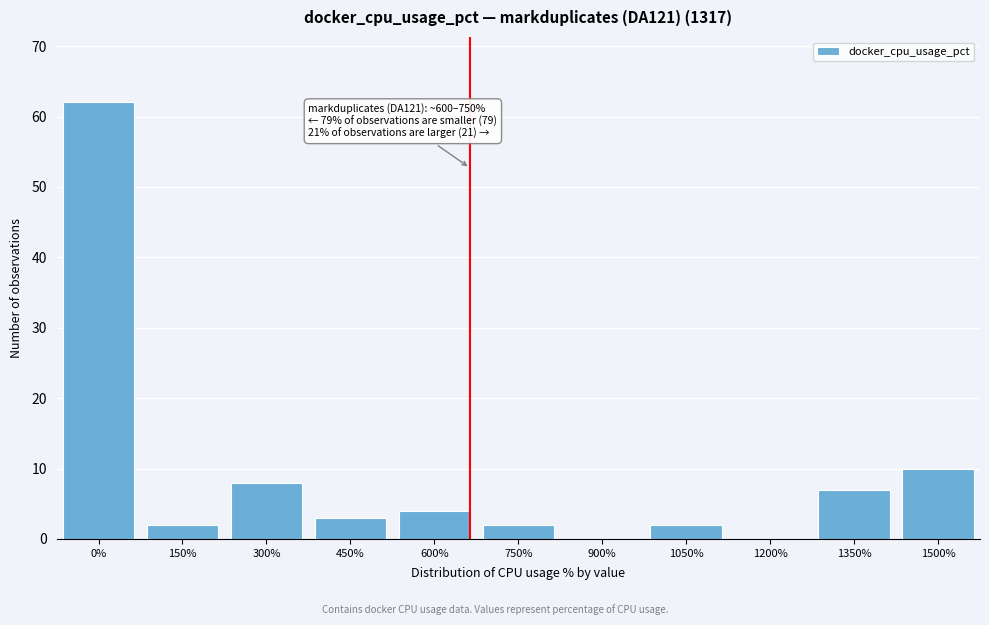

Reading left to right, transcribe all the data shown in this chart.

0%=62	150%=2	300%=8	450%=3	600%=4	750%=2	900%=0	1050%=2	1200%=0	1350%=7	1500%=10